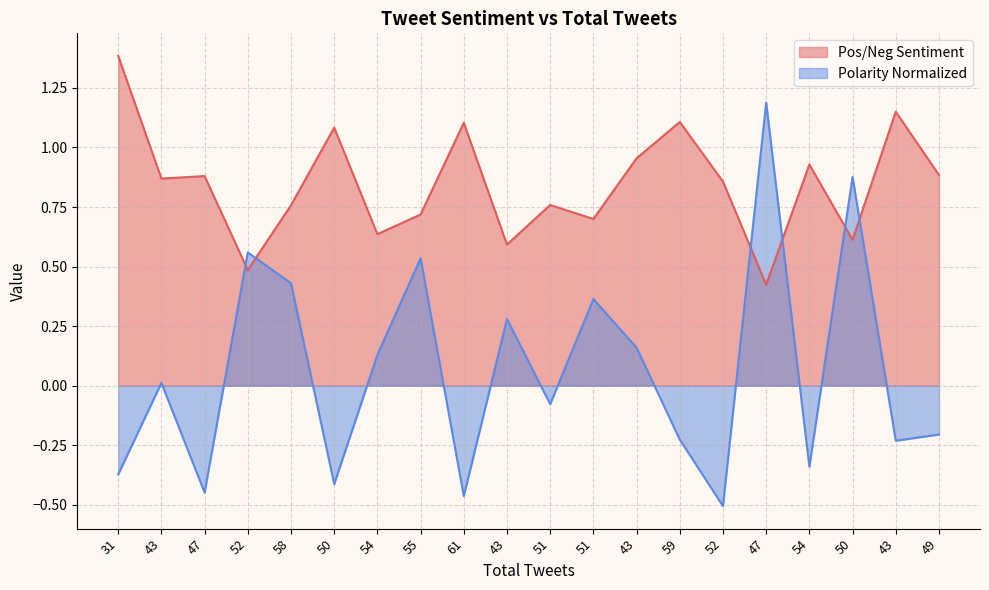

What is the difference between the second highest and minimum values in the Polarity Normalized series?

1.4